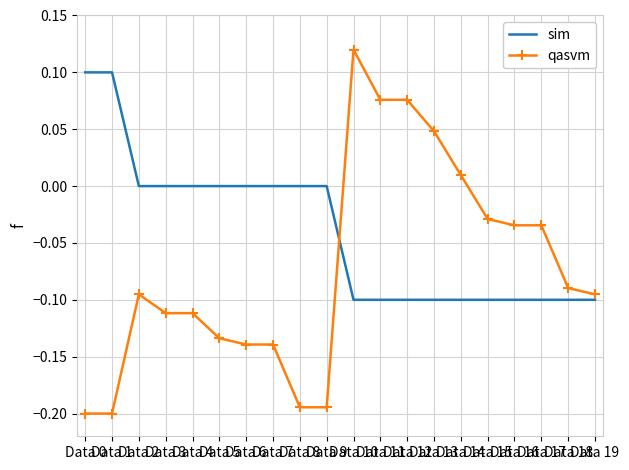

What is the difference between the maximum and second lowest values in the sim series?

0.2